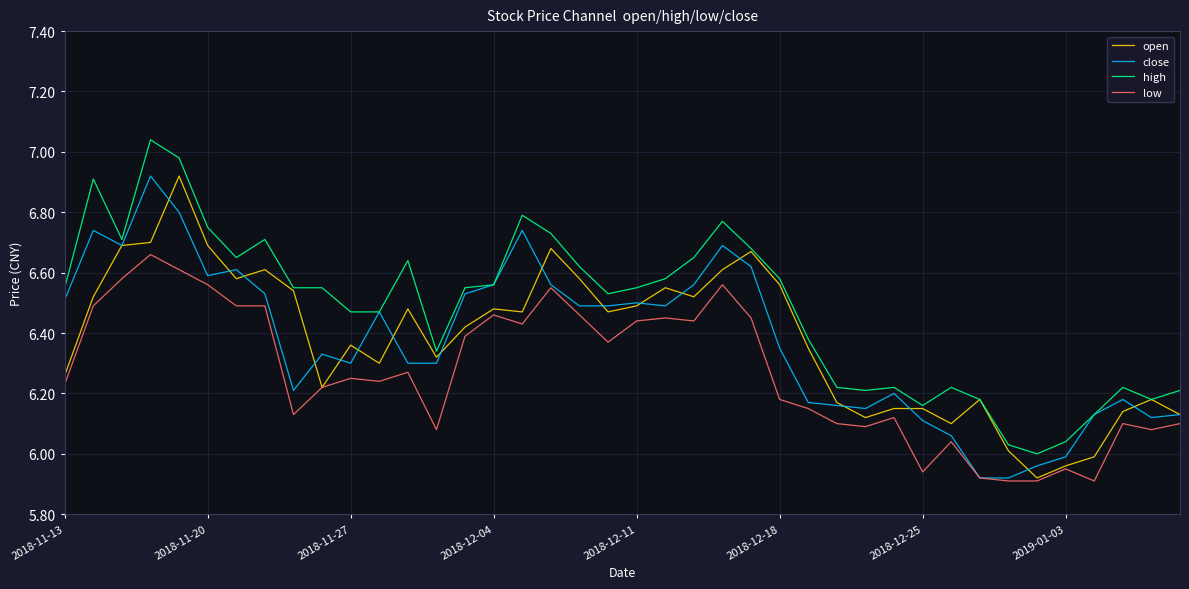

Which series has the largest total across all categories?

high